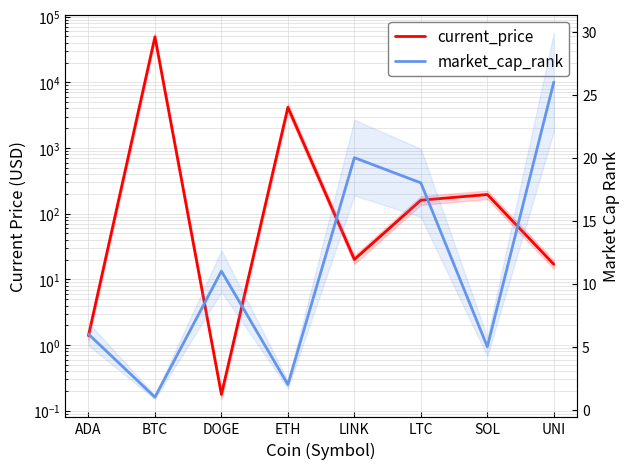

Is this an area chart (filled region under the line)?

No